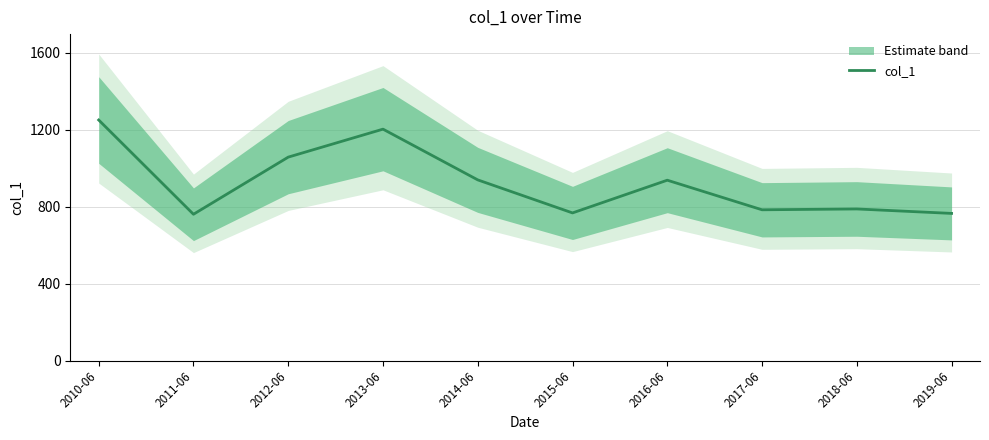

What is the label of the 2nd point from the right?

2018-06